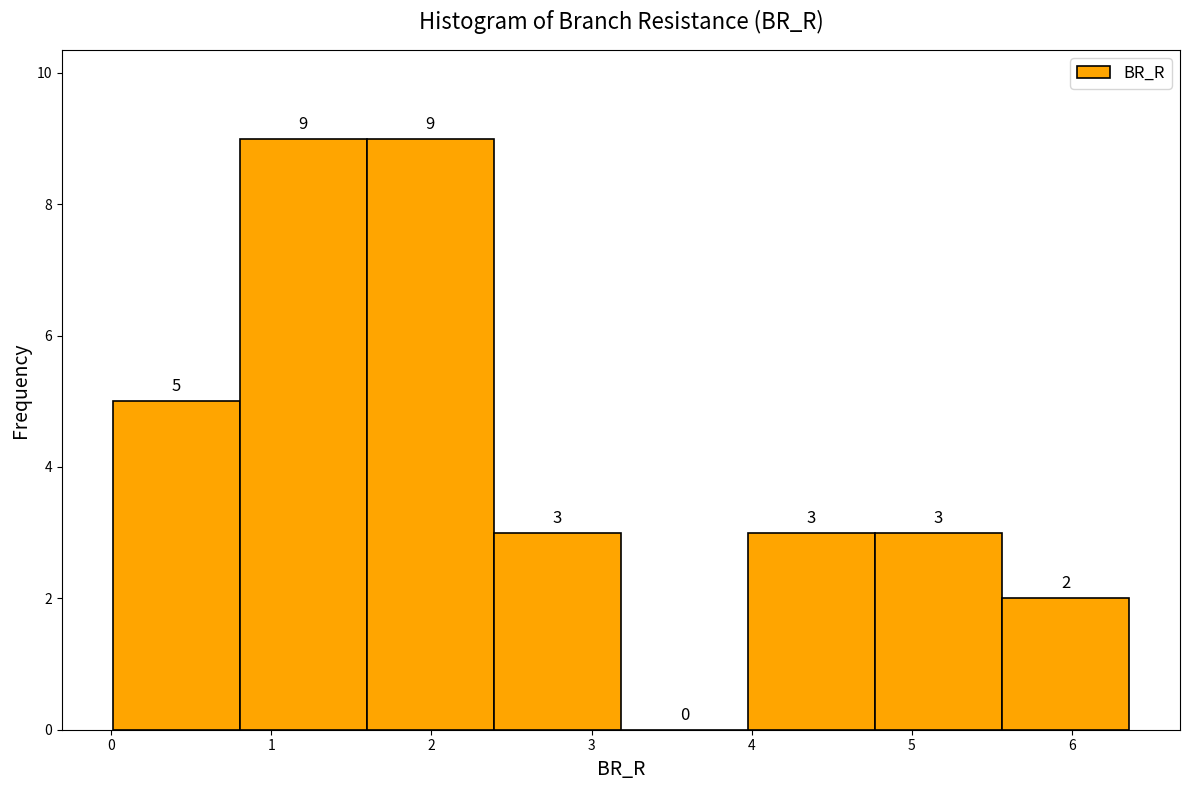

Reading left to right, list every bar in this chart as the range it spans on the x-axis followed by its height. The bar edges are not printed on the chart, so give them approximately, as read against the axis.

0.0 to 0.8: 5
0.8 to 1.6: 9
1.6 to 2.4: 9
2.4 to 3.2: 3
3.2 to 4.0: 0
4.0 to 4.8: 3
4.8 to 5.6: 3
5.6 to 6.4: 2